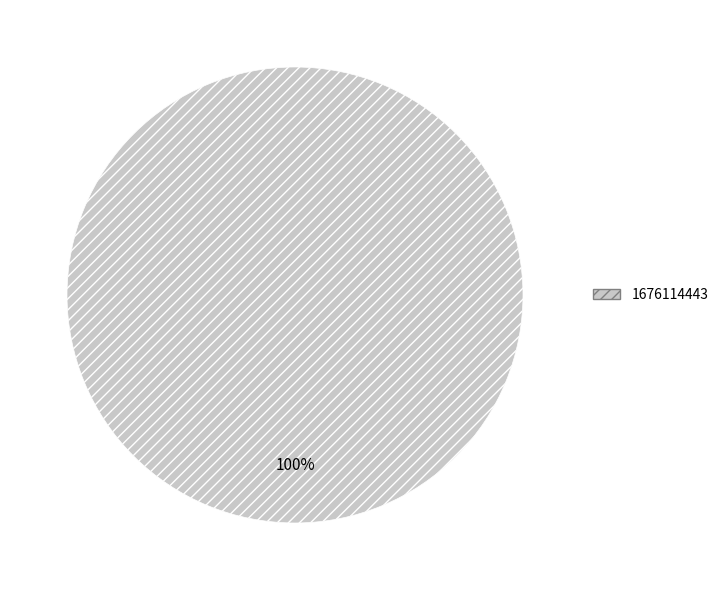

Is there any slice that represents more than half of the pie?

Yes